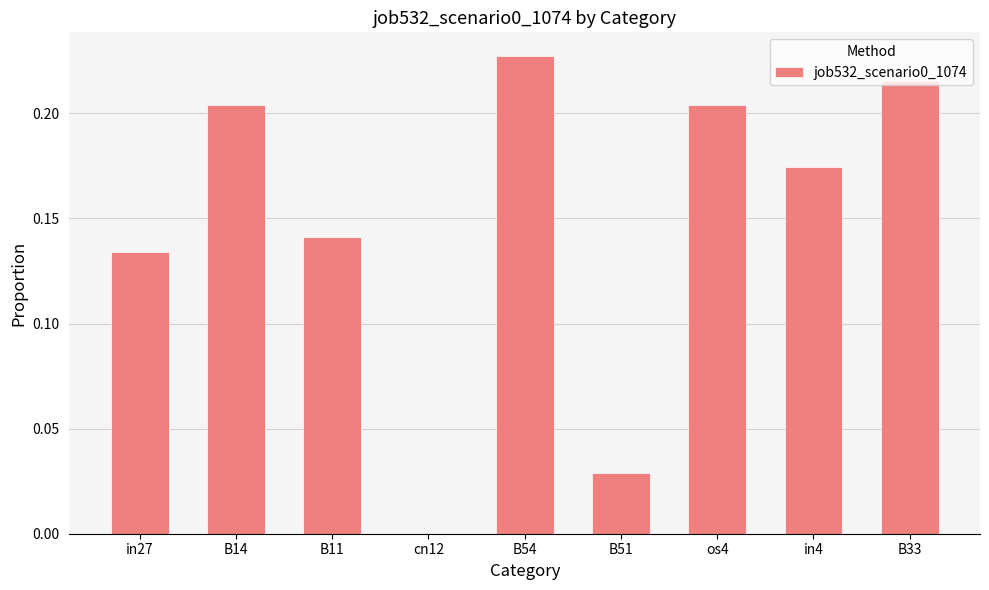

The chart shows a value of 0.1 at os4. True or false?

False